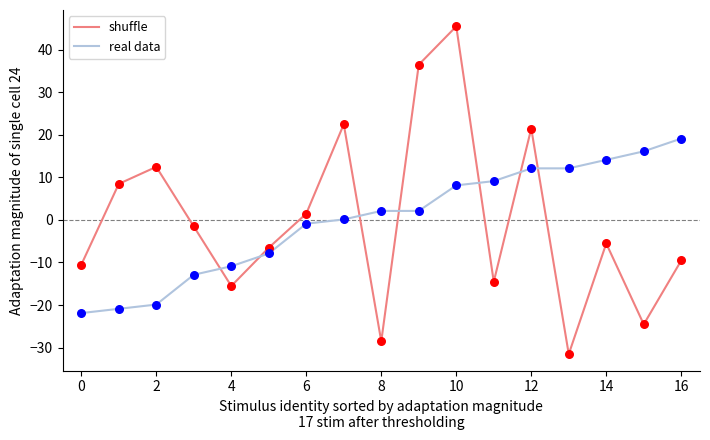

Which series has the largest range (max minus min)?

shuffle